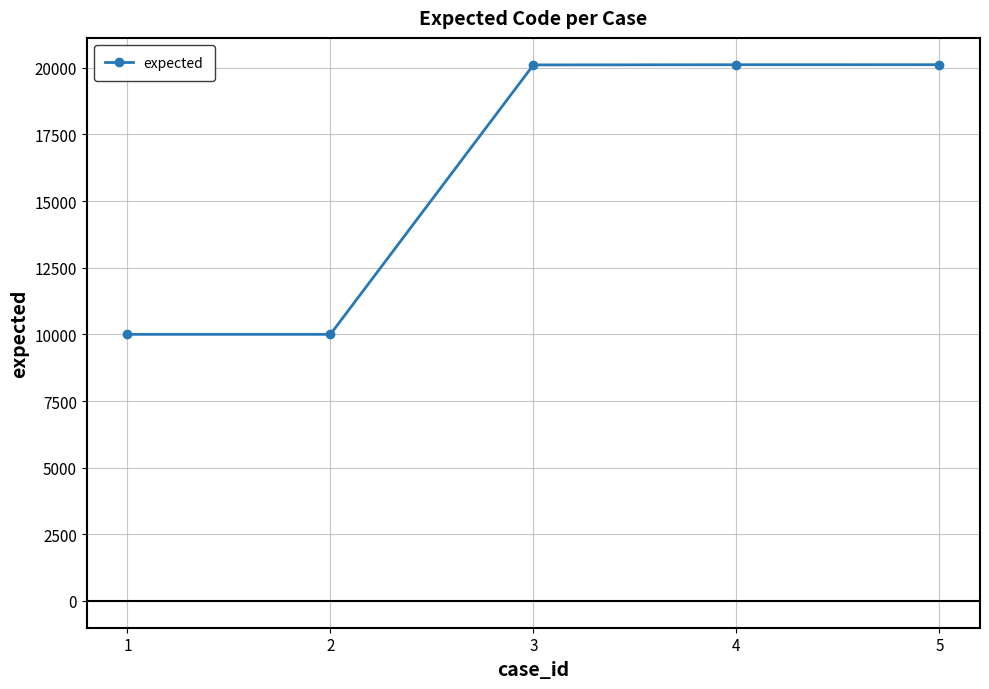

Is it true that the value at 3 is 20109?

True